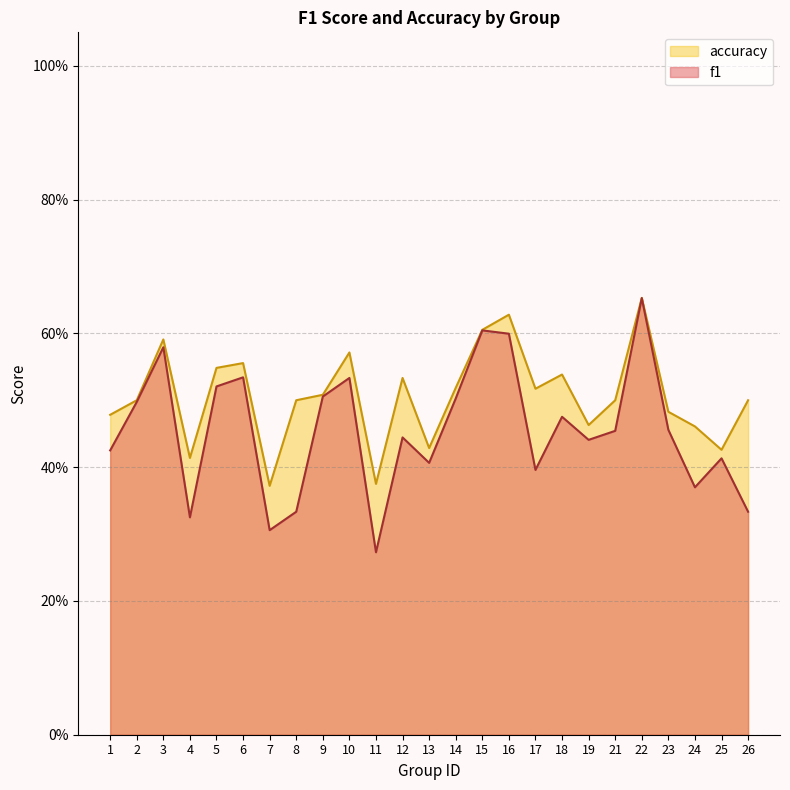

List the labels in order of f1 value, largest first.

22, 15, 16, 3, 6, 10, 5, 9, 14, 2, 18, 23, 21, 12, 19, 1, 25, 13, 17, 24, 8, 26, 4, 7, 11